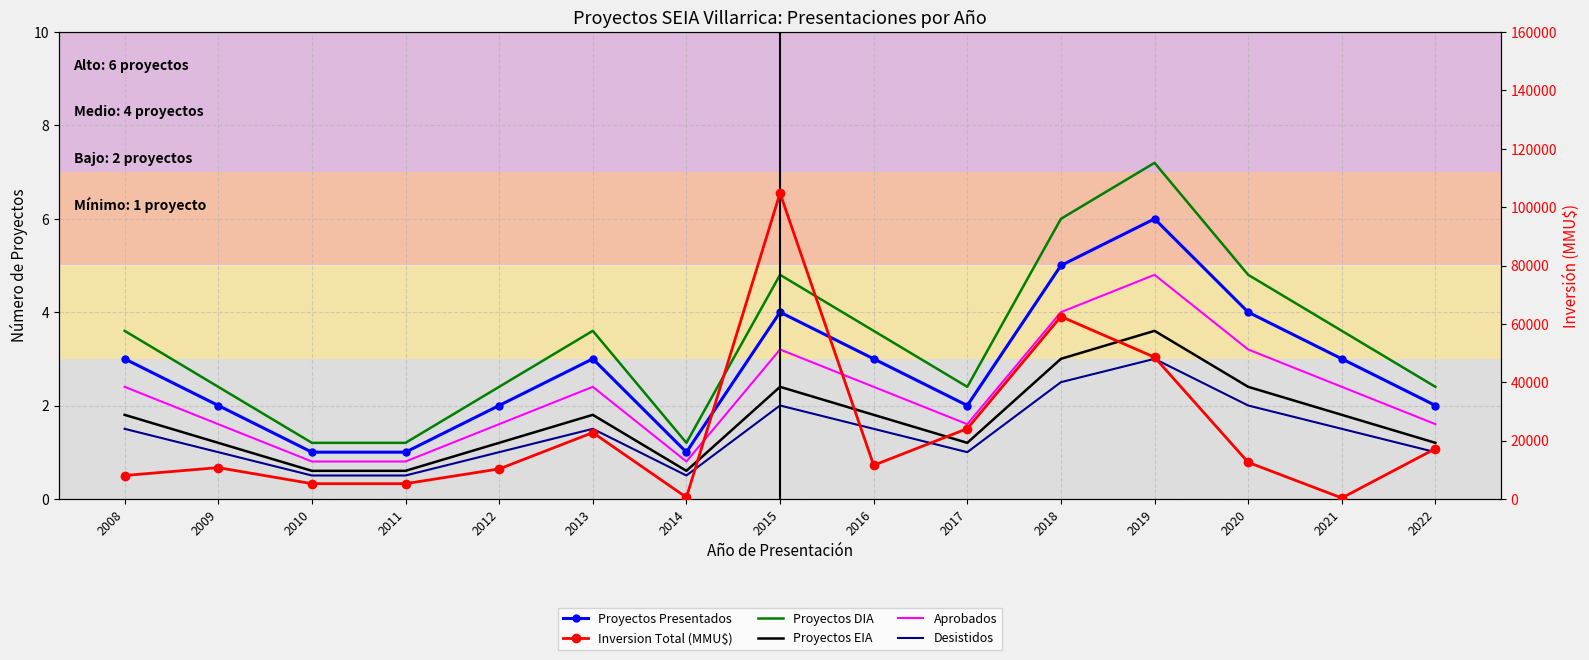

True or false: Proyectos Presentados and Desistidos cross at least once.

False